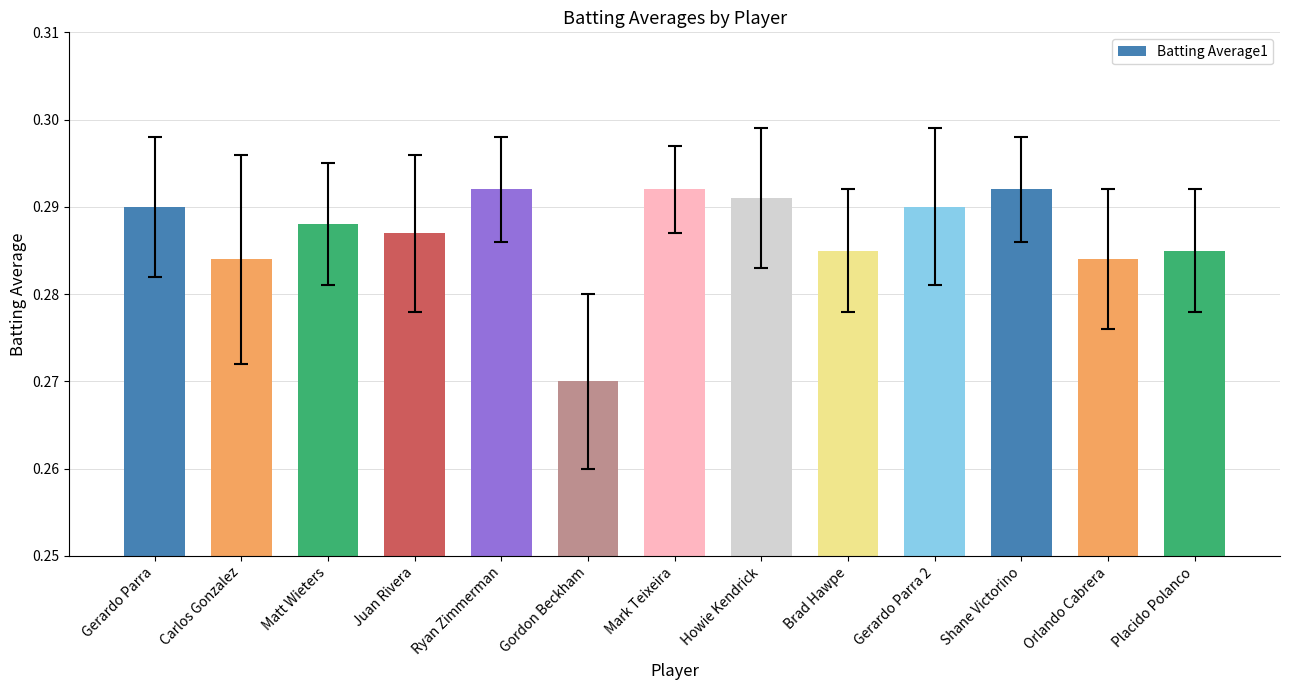

Count the values in the range 0 to 1.

13